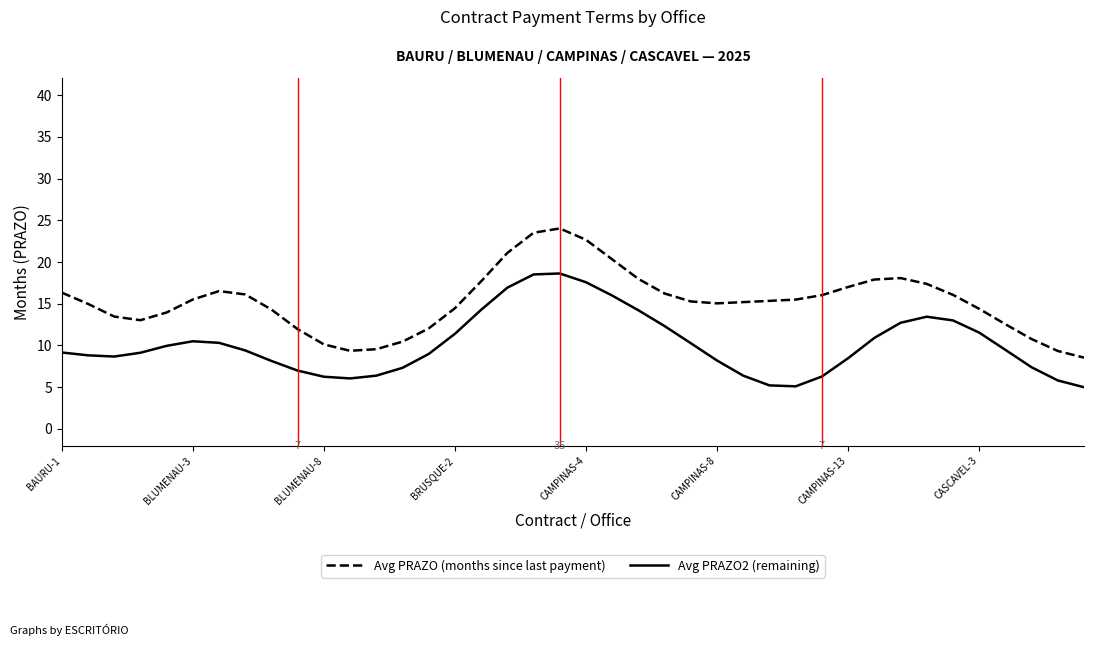

What is the highest value of the Avg PRAZO2 (remaining) series?

18.6